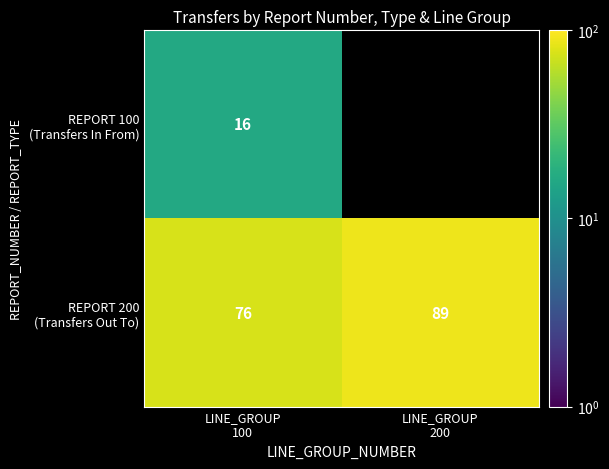

How many distinct data groups are displayed?

2